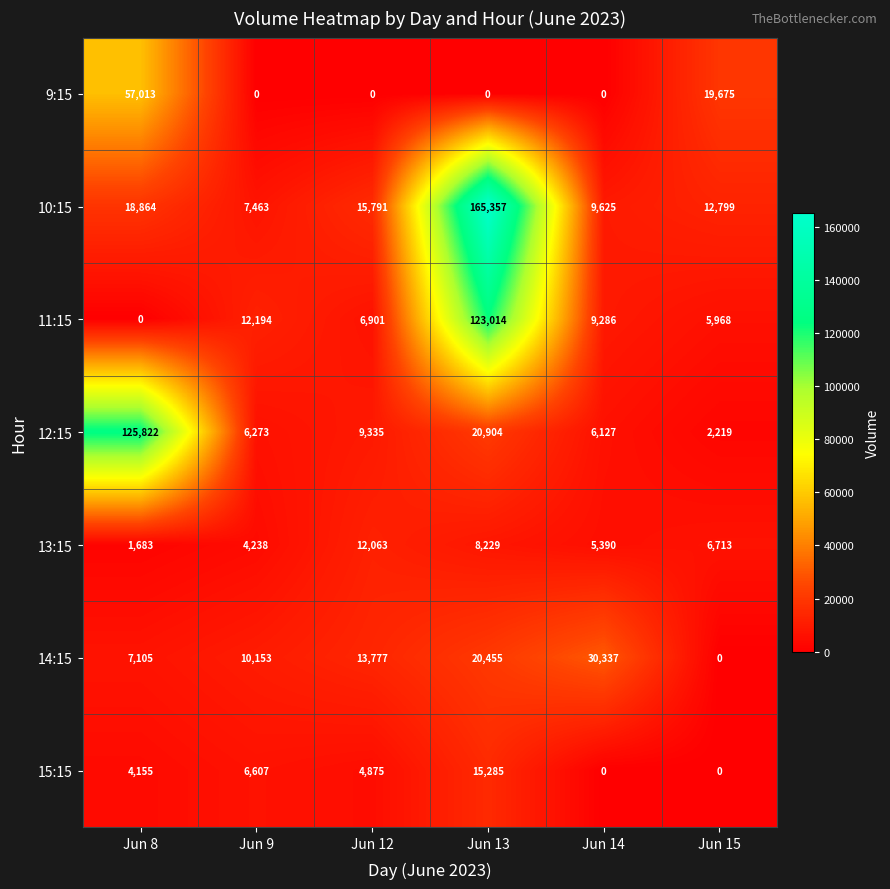

Which series has the widest spread of values?

10:15